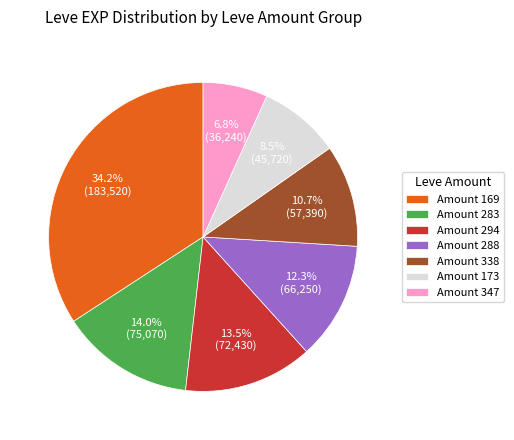

To the nearest percent, what is the average slice percentage?

14%